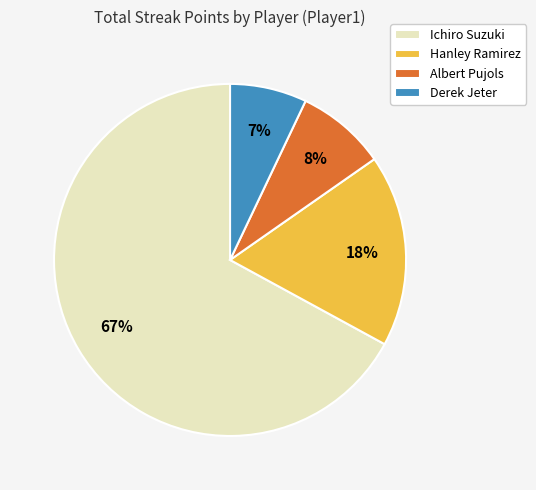

Which has a higher value, Hanley Ramirez or Ichiro Suzuki?

Ichiro Suzuki